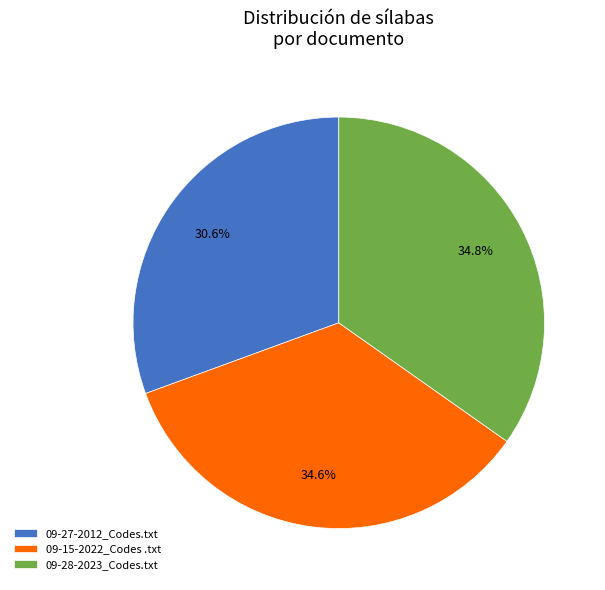

To the nearest percent, what percentage of the pie is 09-27-2012_Codes.txt?

31%